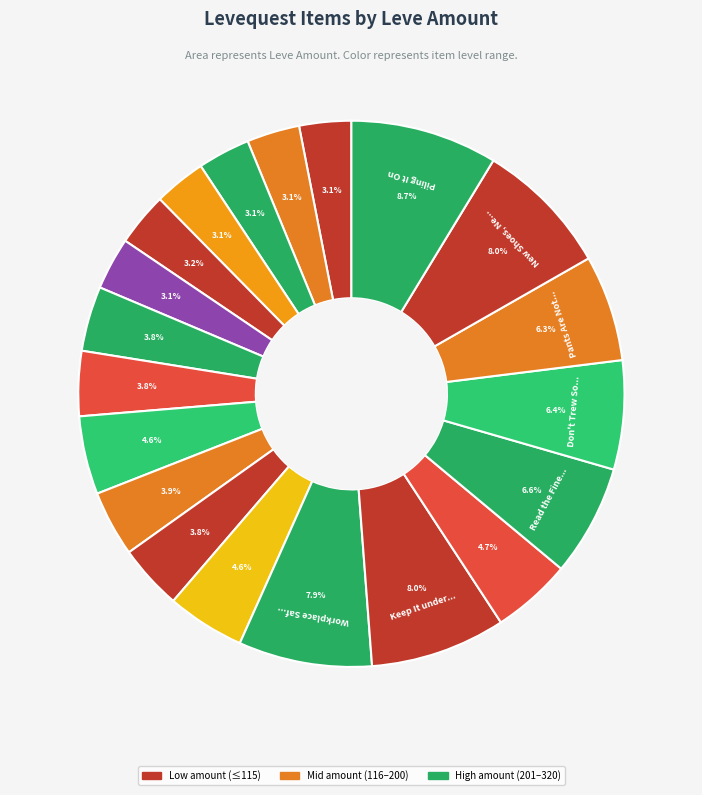

Is there any slice that represents more than half of the pie?

No